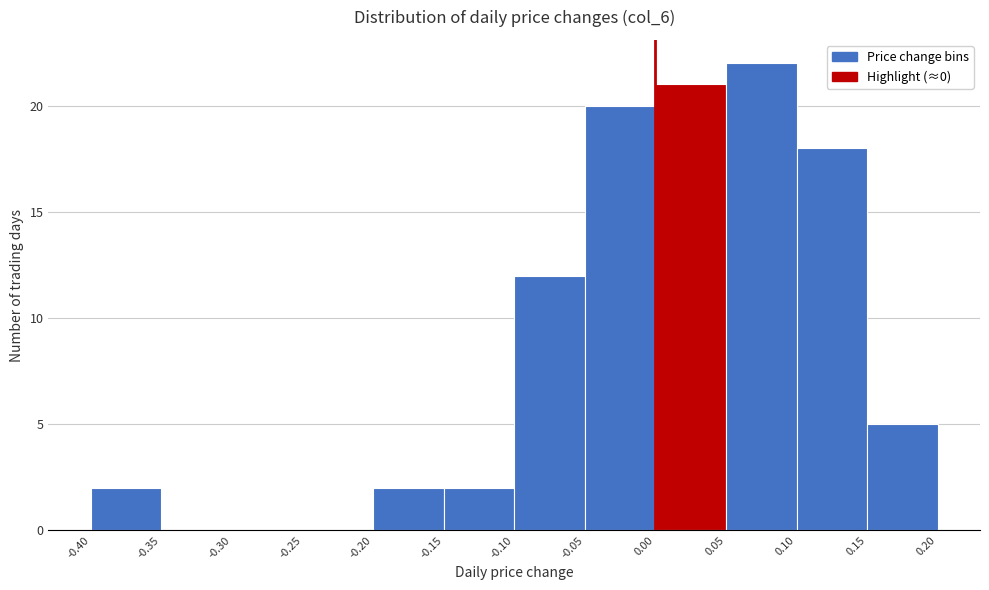

Which range on the x-axis has the tallest bar?

0.05 to 0.10